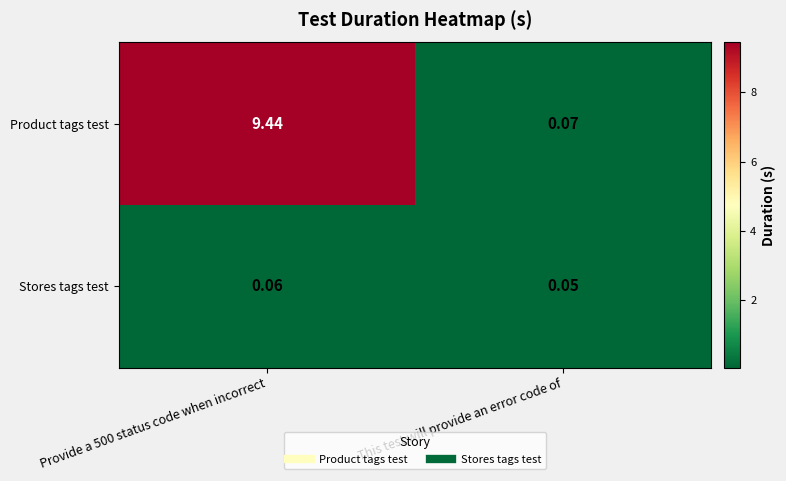

Which series has the largest total across all categories?

Product tags test